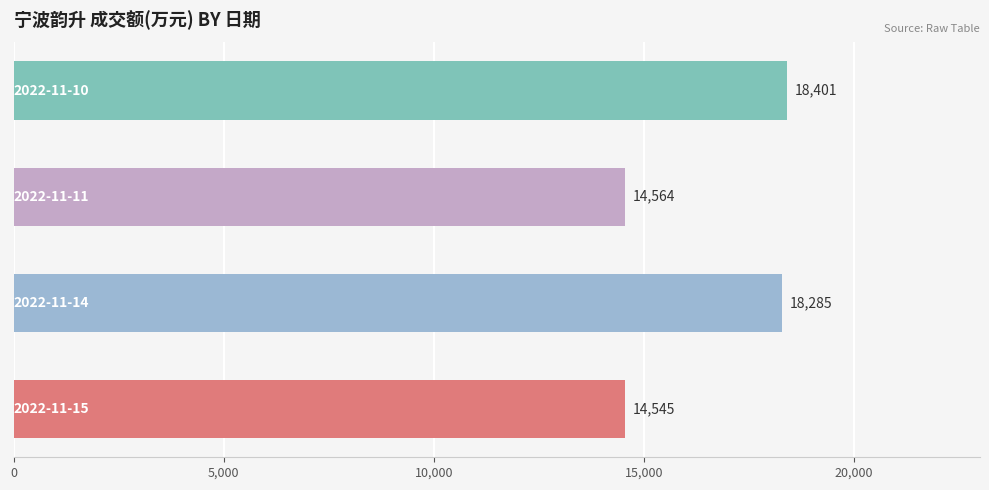

What is the average value?

16449